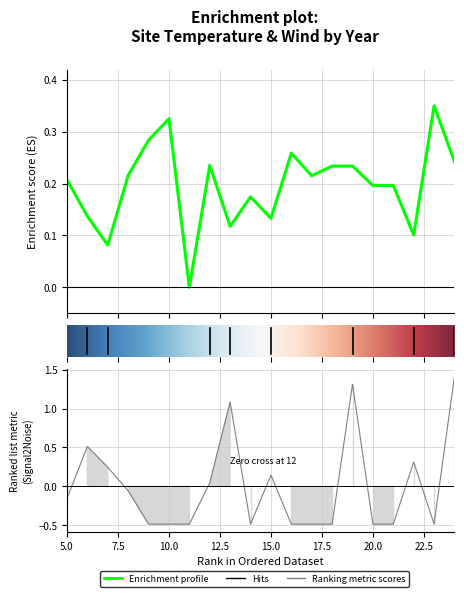

In avg_temp, how many points are lower than both neighbors (excluding endpoints)?

6